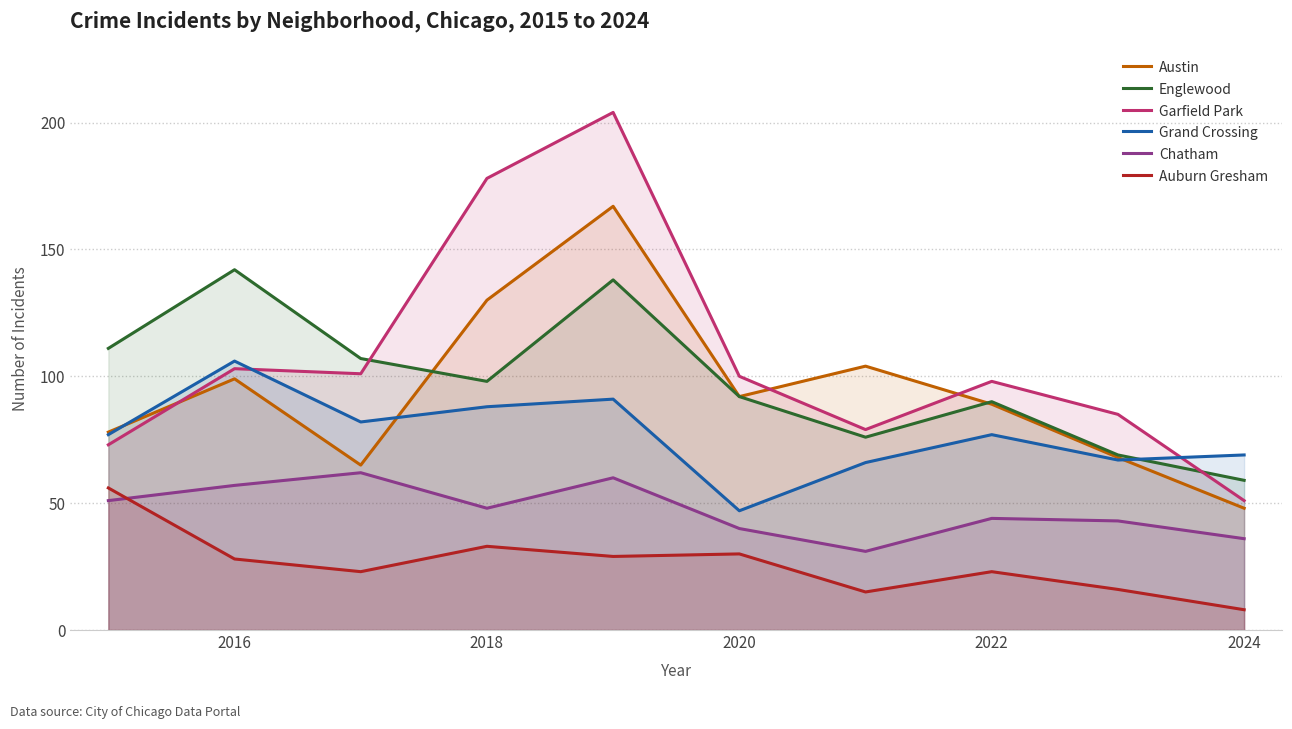

Which series has the widest spread of values?

Garfield Park